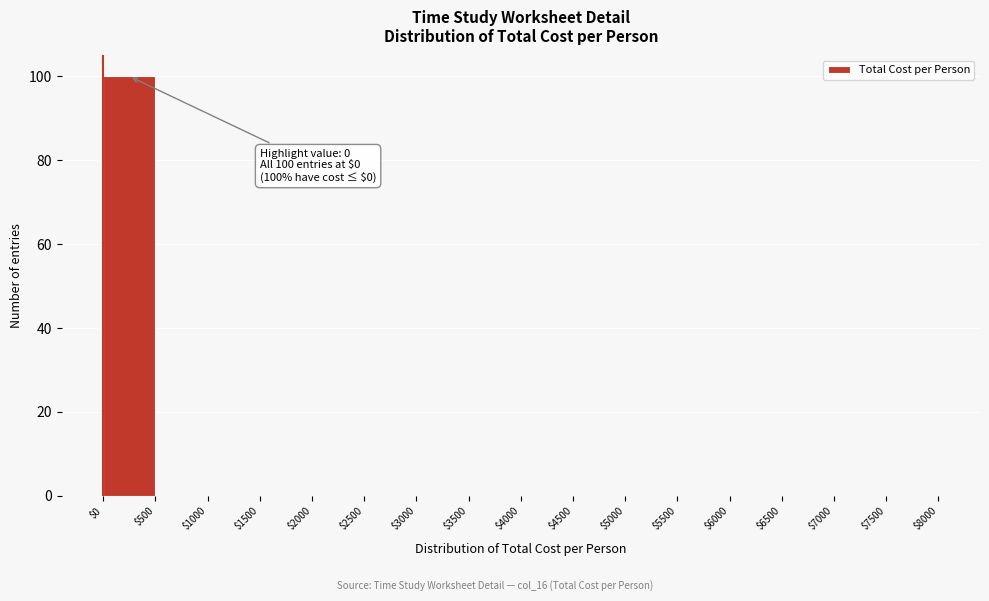

Which range on the x-axis has the tallest bar?

$0 to $500